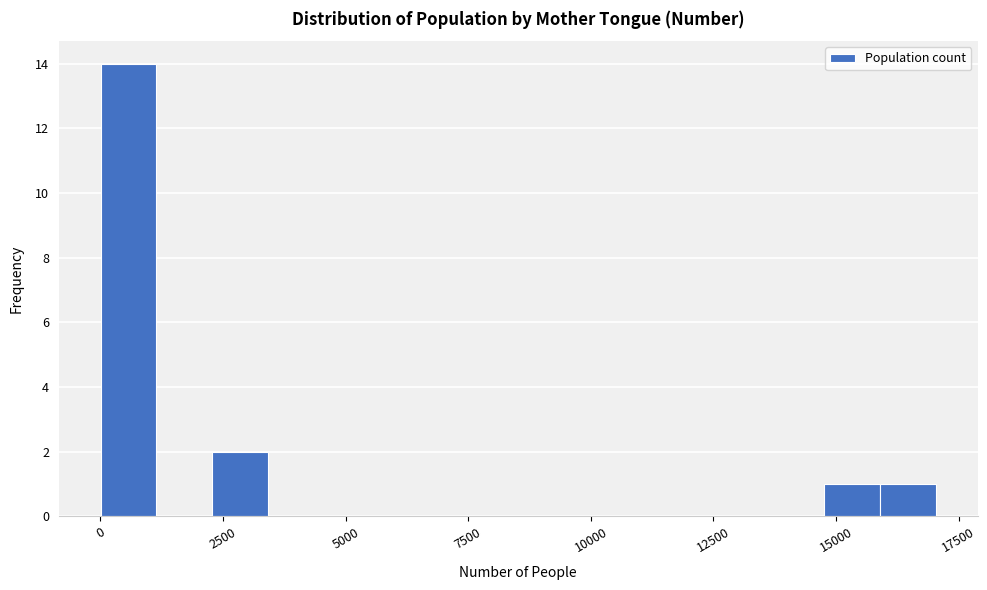

Read against the x-axis, roughly where is the centre of the tallest bar?

500